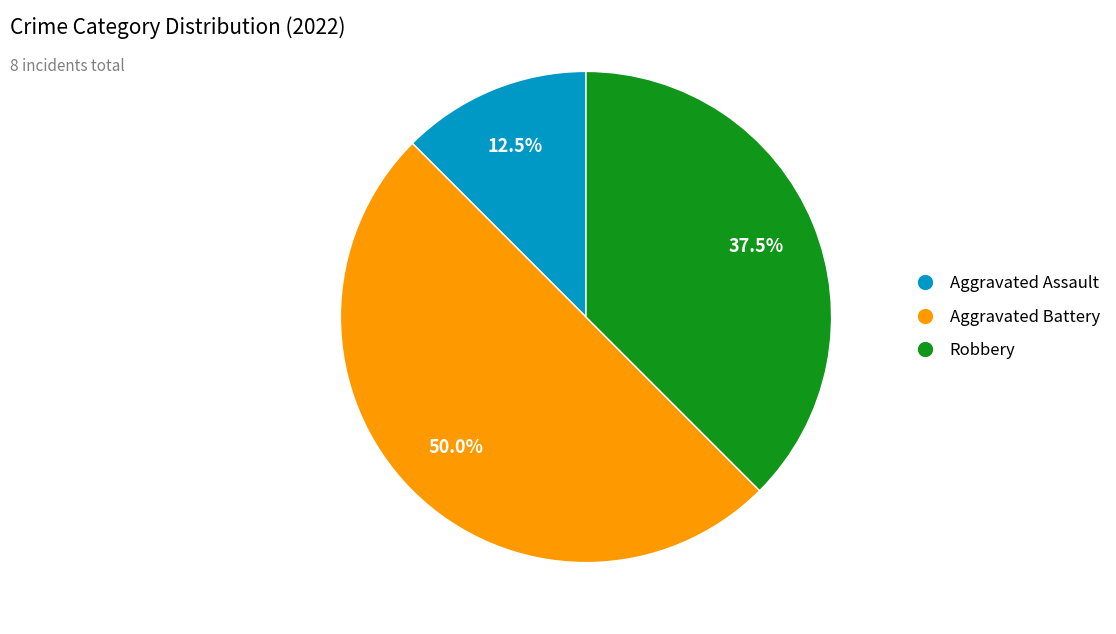

What is the largest slice in the pie chart?

Aggravated Battery